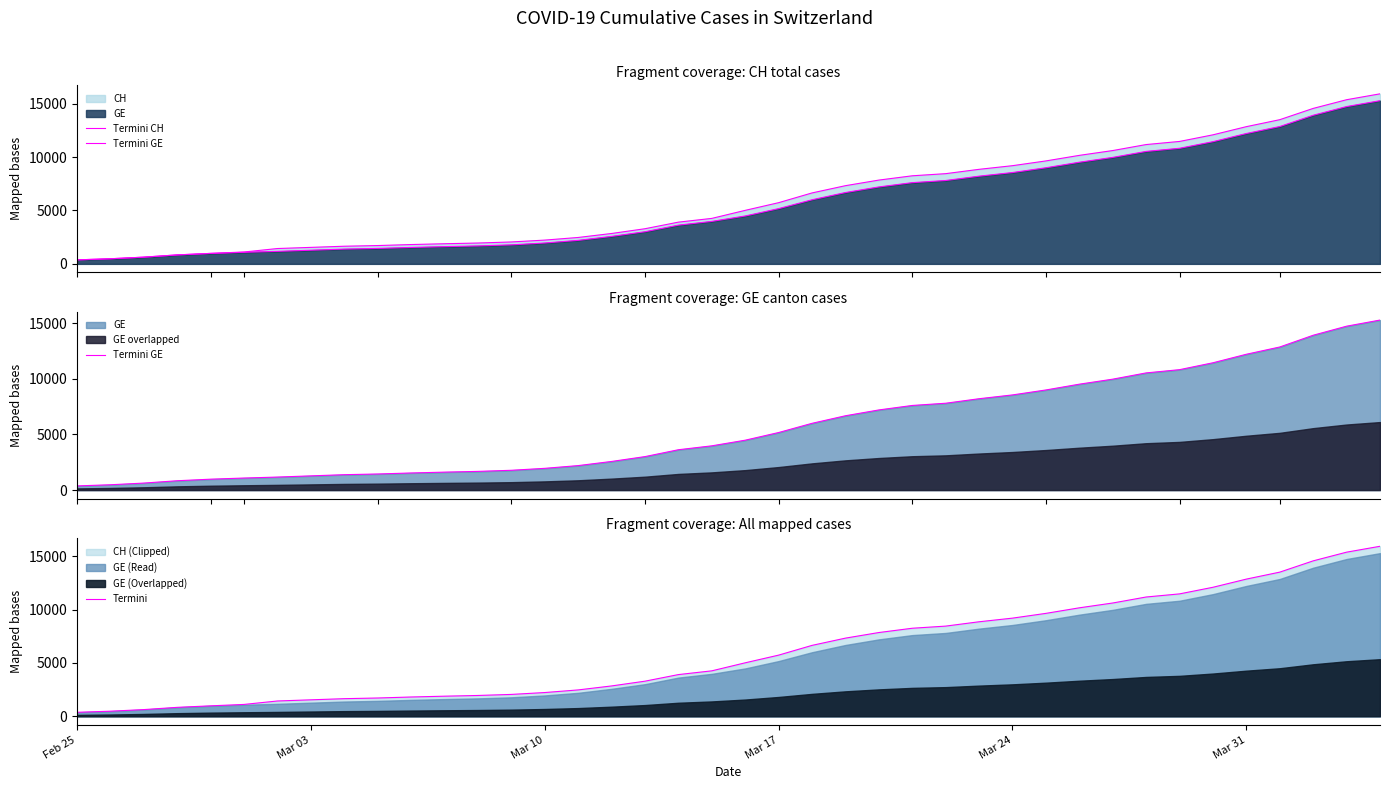

Which series has the largest range (max minus min)?

Termini CH